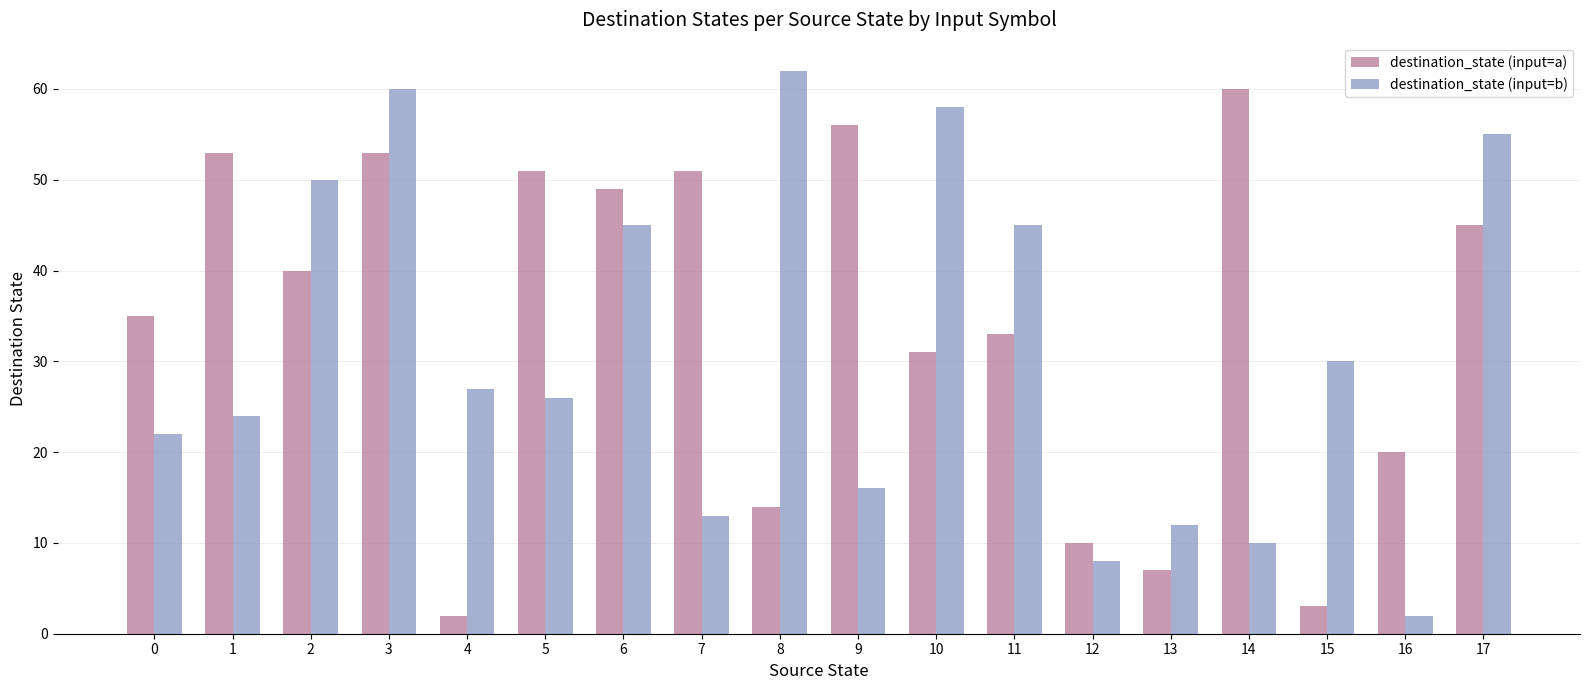

How many distinct data groups are displayed?

2